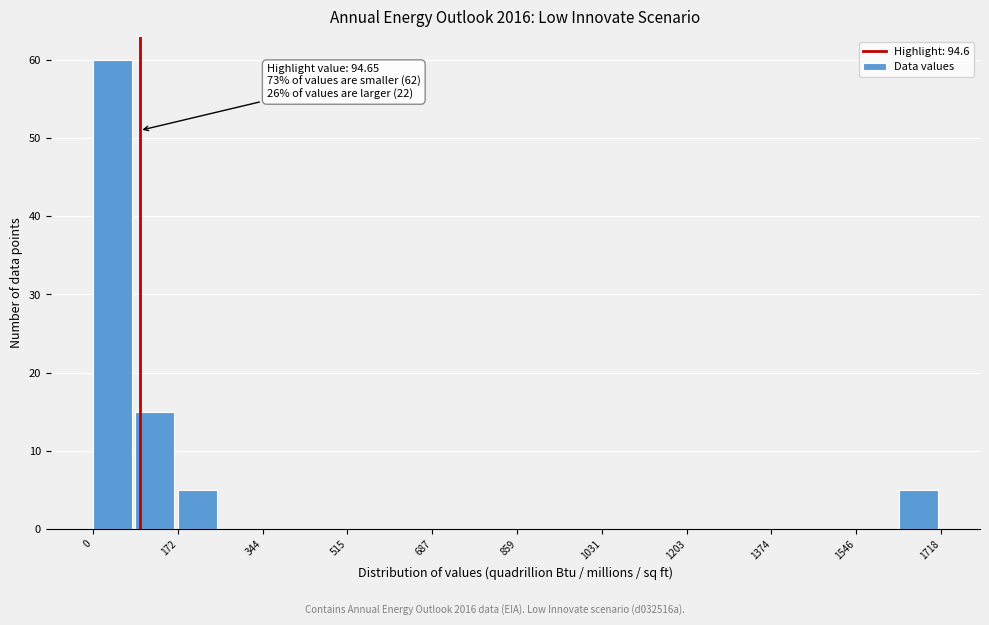

Which range on the x-axis has the tallest bar?

0 to 80